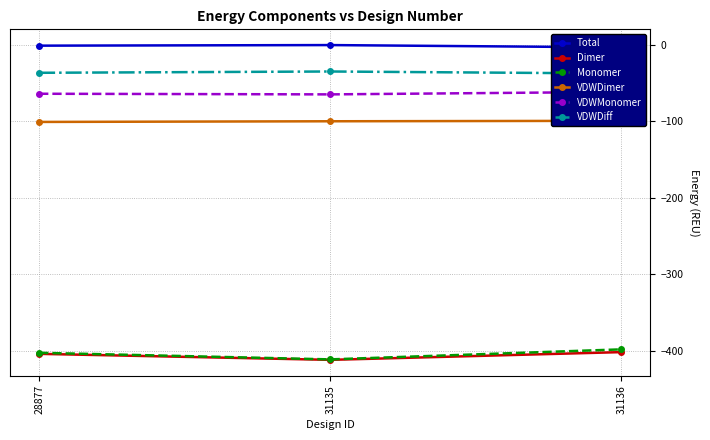

What is the sum of the VDWMonomer values at 31136 and 31135?

-126.8